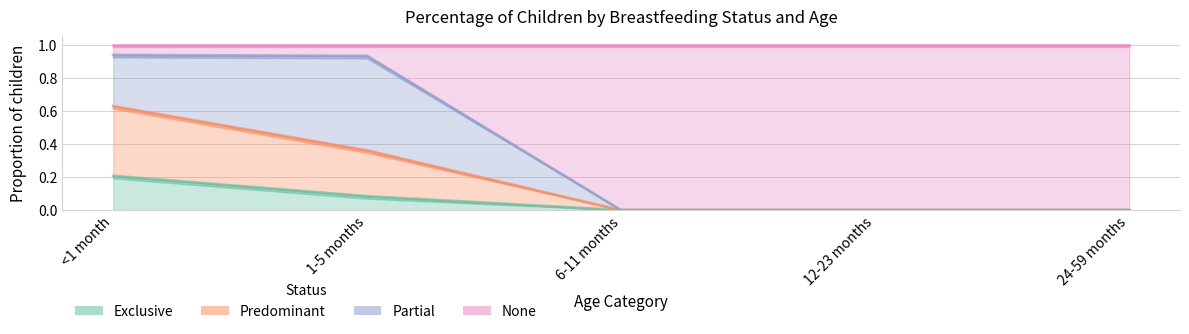

At which label does None reach its peak?

<1 month